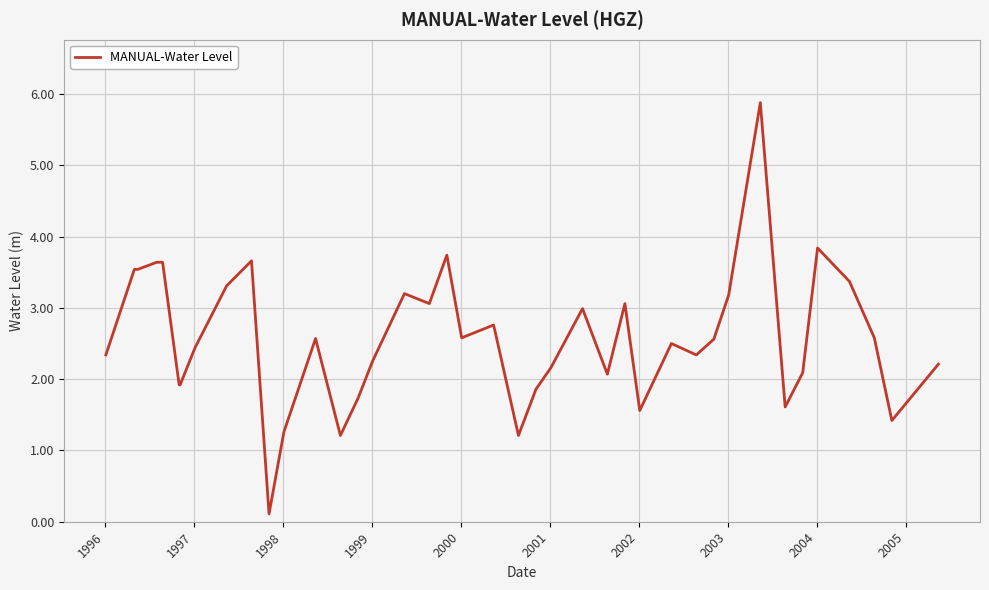

What is the difference between the maximum and minimum values?

5.8